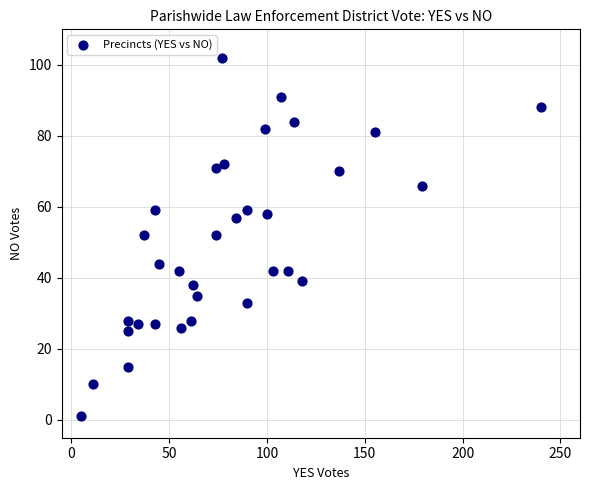

What is the range of Y values (max minus min)?

101